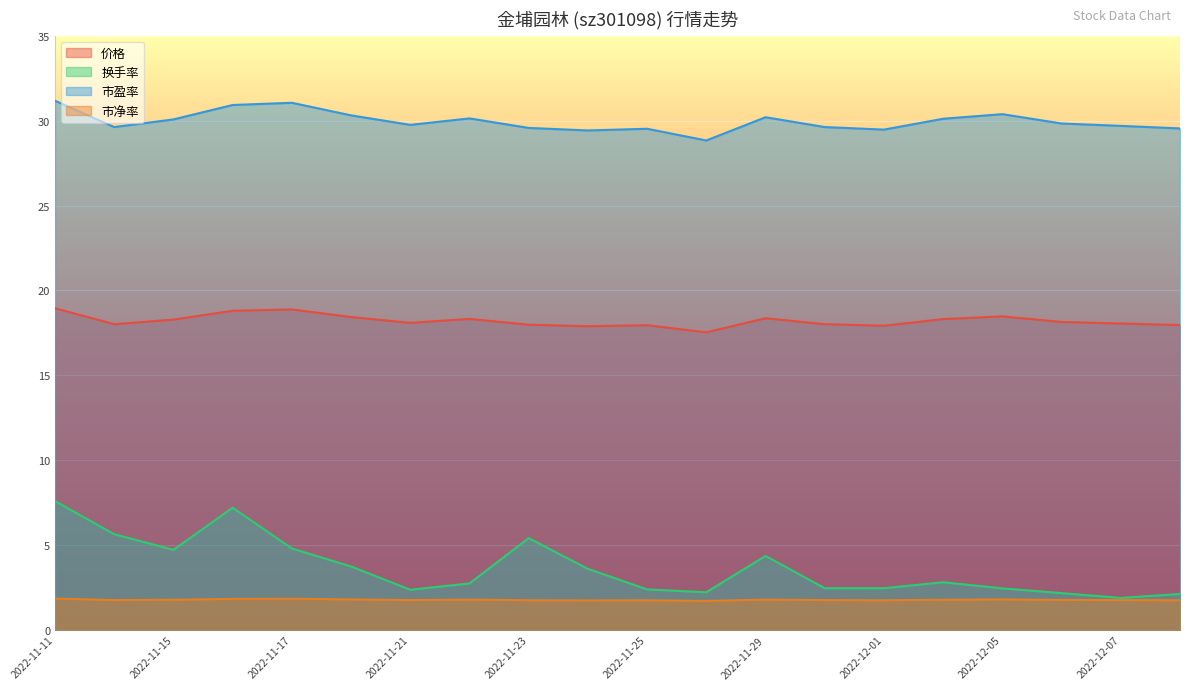

Reading left to right, transcribe all the data shown in this chart.

价格: 18.9	18.0	18.3	18.8	18.9	18.4	18.1	18.3	18.0	17.9	17.9	17.5	18.4	18.0	17.9	18.3	18.5	18.1	18.1	18.0
换手率: 7.6	5.6	4.7	7.2	4.8	3.7	2.4	2.7	5.4	3.6	2.4	2.2	4.4	2.5	2.5	2.8	2.5	2.2	1.9	2.1
市盈率: 31.2	29.6	30.1	30.9	31.1	30.3	29.8	30.1	29.6	29.4	29.5	28.8	30.2	29.6	29.5	30.1	30.4	29.8	29.7	29.5
市净率: 1.9	1.8	1.8	1.8	1.8	1.8	1.8	1.8	1.8	1.7	1.8	1.7	1.8	1.8	1.8	1.8	1.8	1.8	1.8	1.8